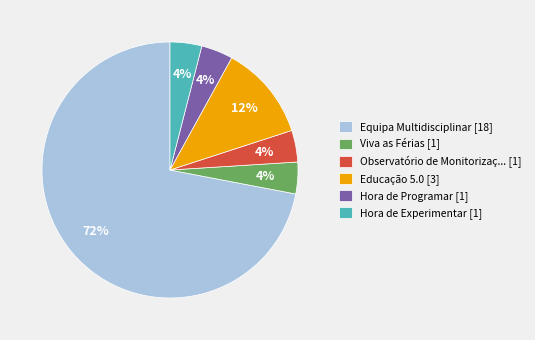

Which slice is the largest?

Equipa Multidisciplinar [18]